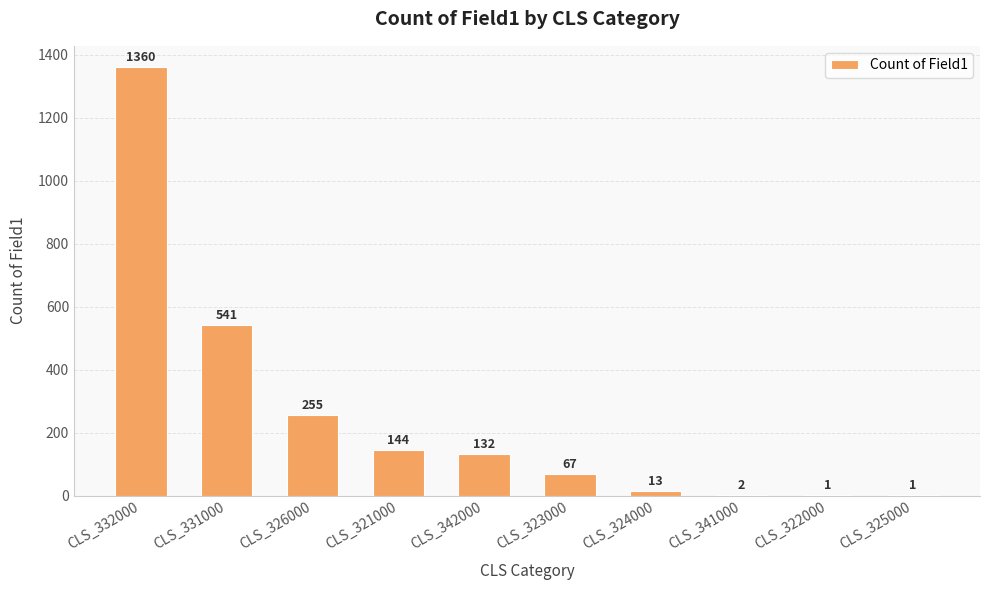

What is the sum of all values?

2516